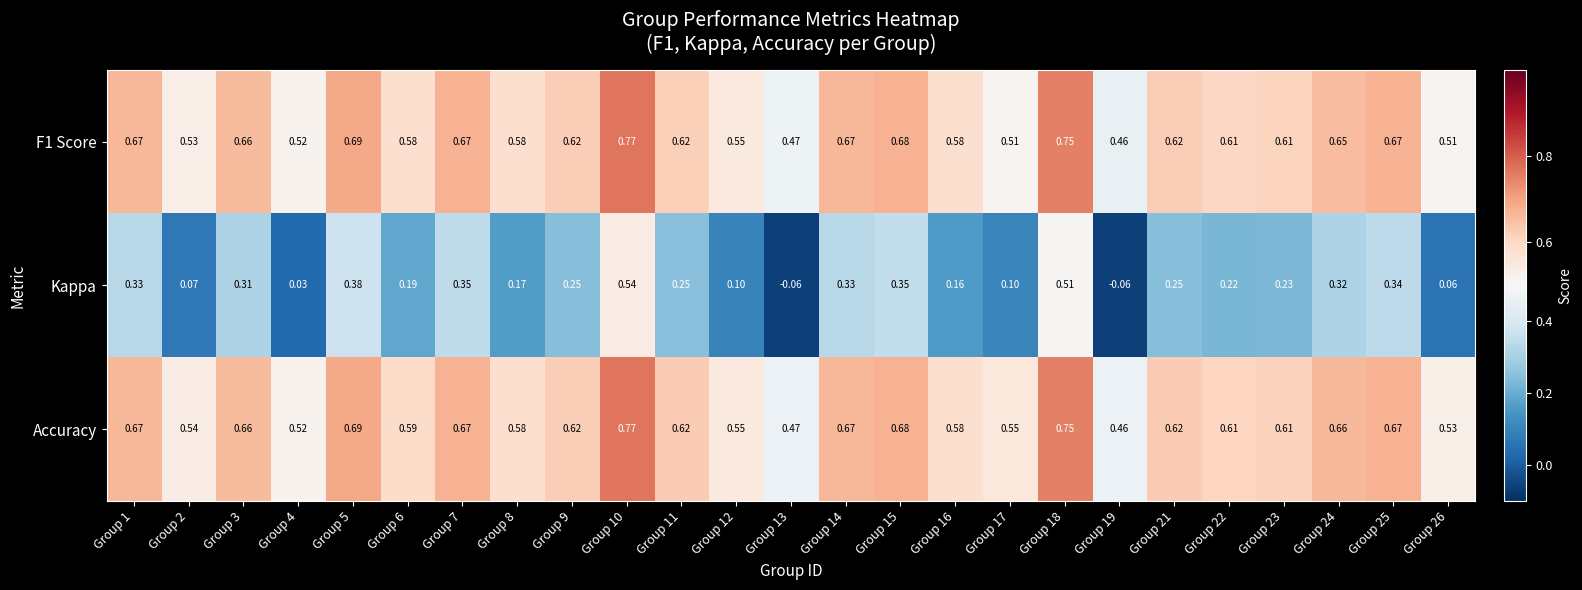

Which series has the largest range (max minus min)?

Kappa